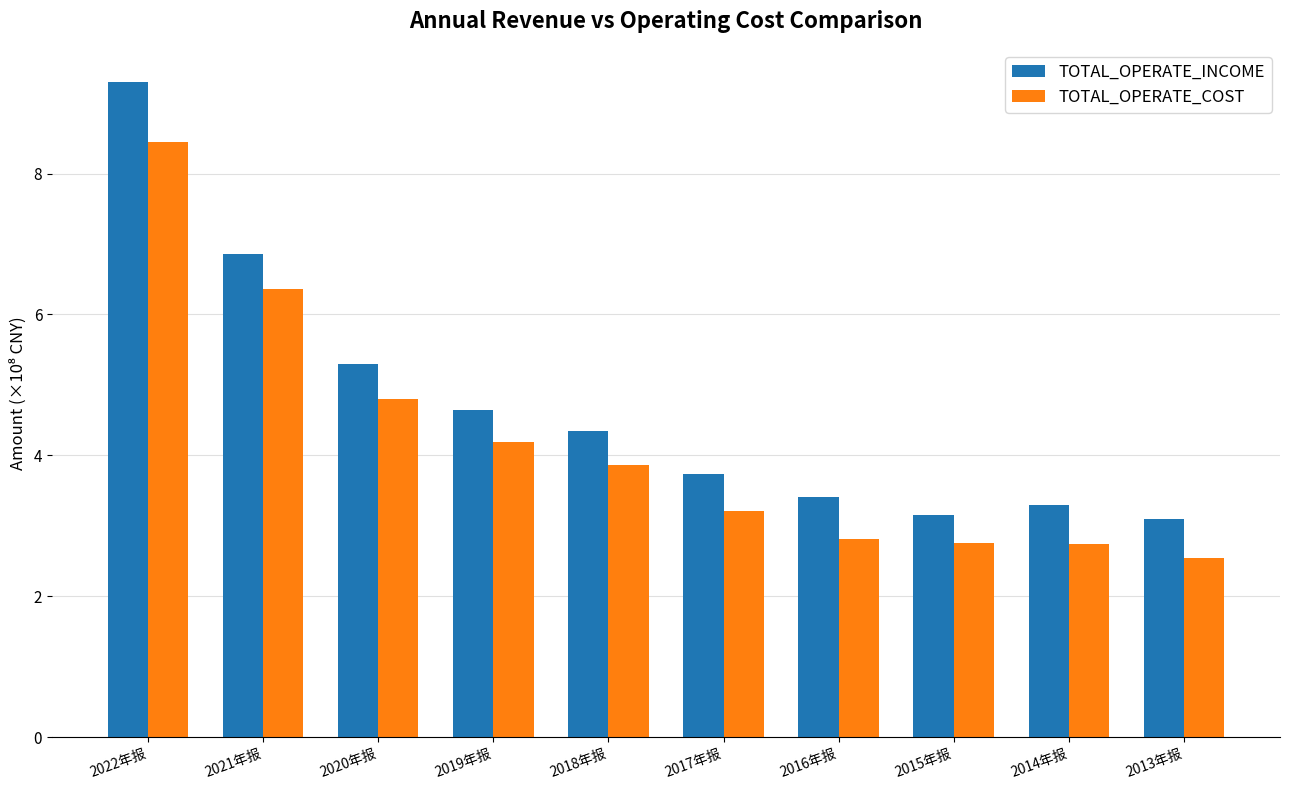

How many bars are there in total?

20